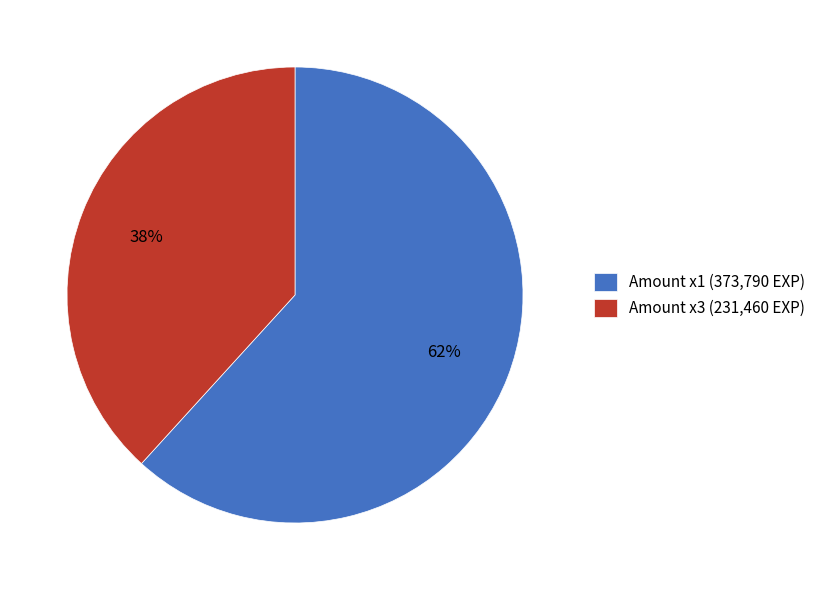

How many slices are in this pie chart?

2